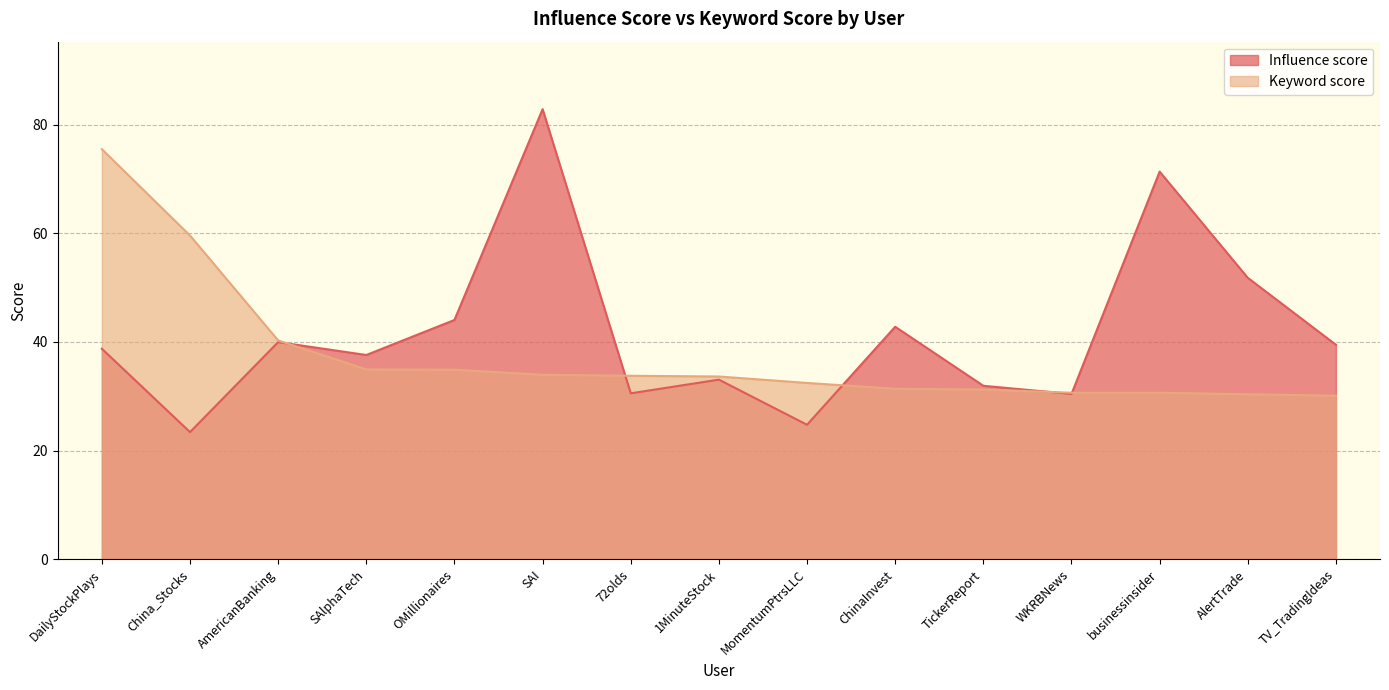

At which label does Influence score reach its minimum?

China_Stocks